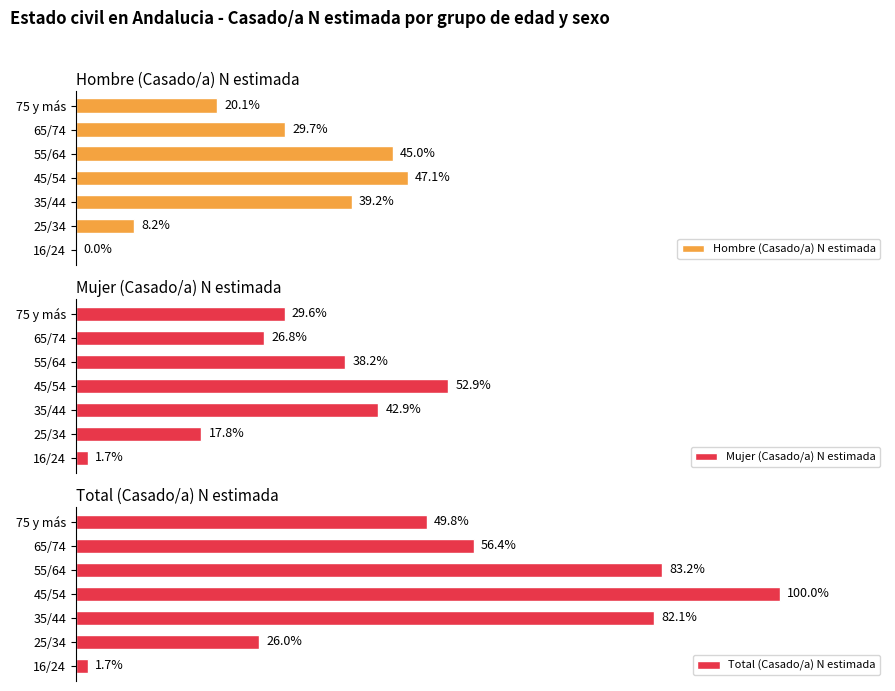

What are all the series names shown in the legend?

Hombre (Casado/a) N estimada, Mujer (Casado/a) N estimada, Total (Casado/a) N estimada